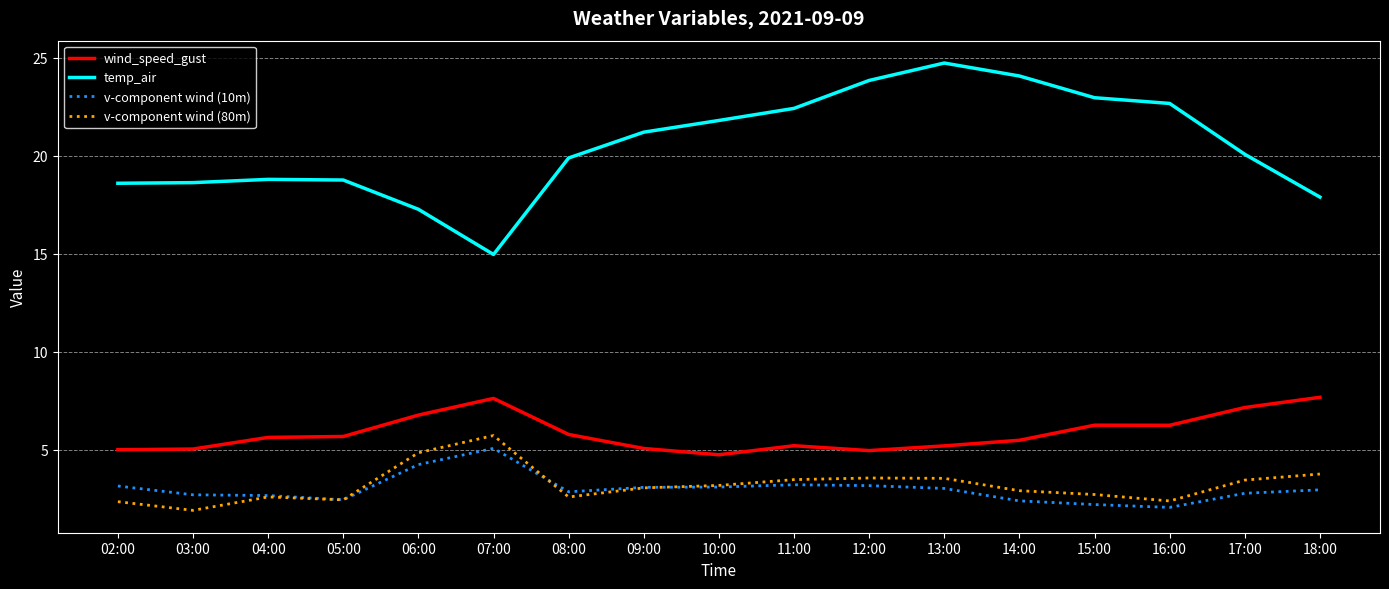

Between 03:00 and 16:00, which series saw the biggest shift?

temp_air